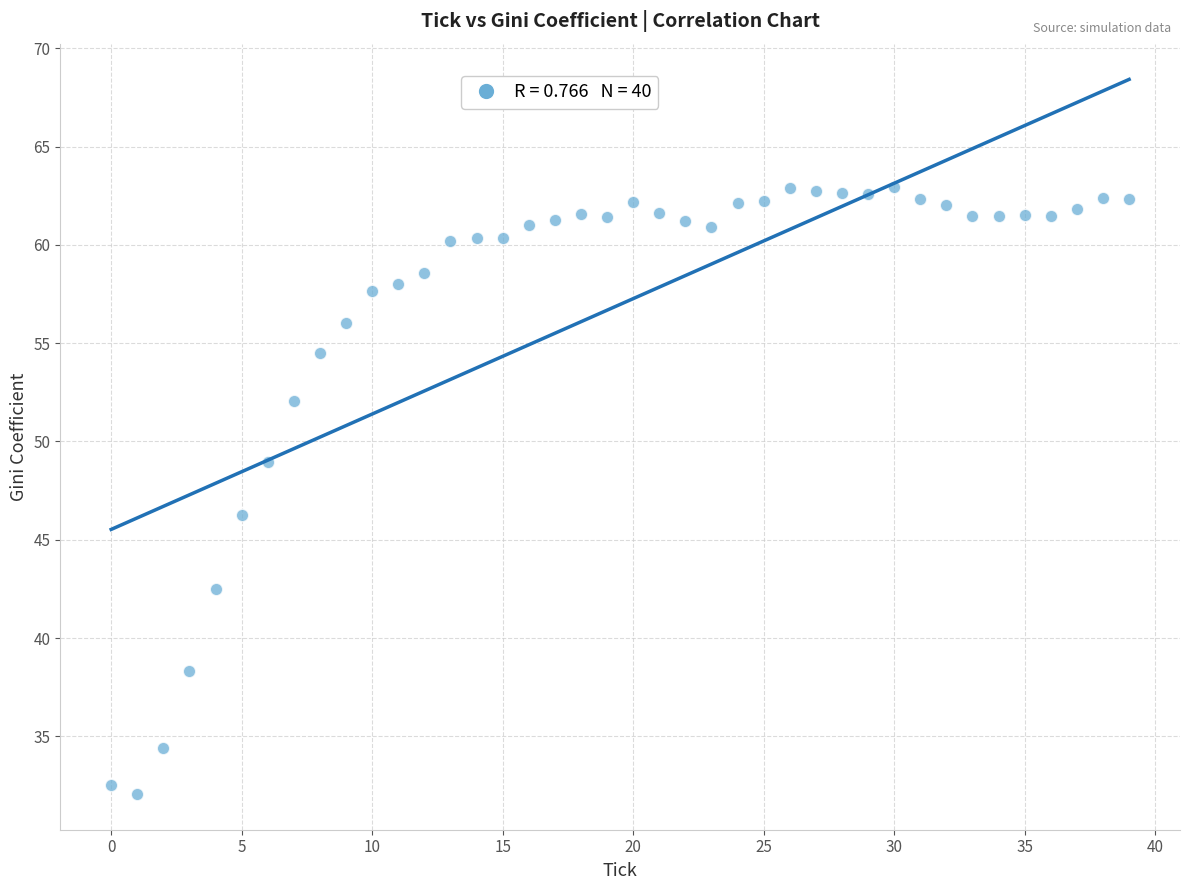

What Y value in the scatter plot is closest to 47?

46.3